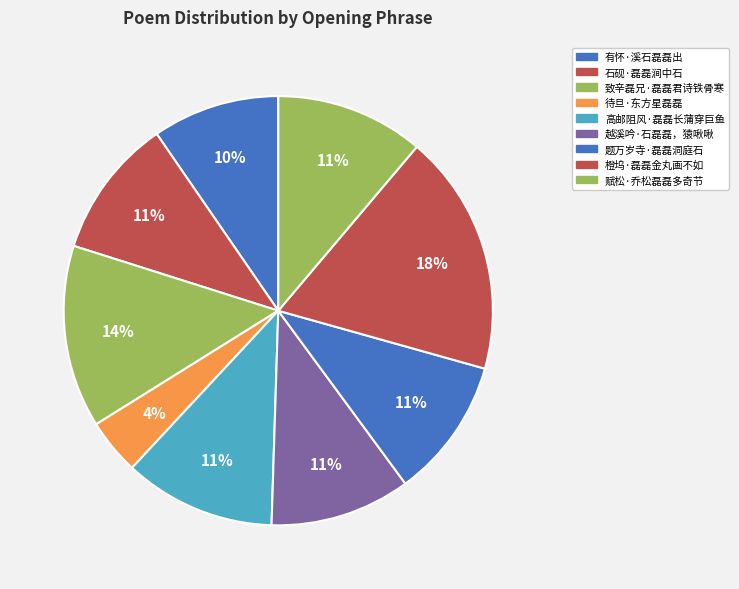

Is it true that 题万岁寺·磊磊洞庭石 is 18% of the pie?

False